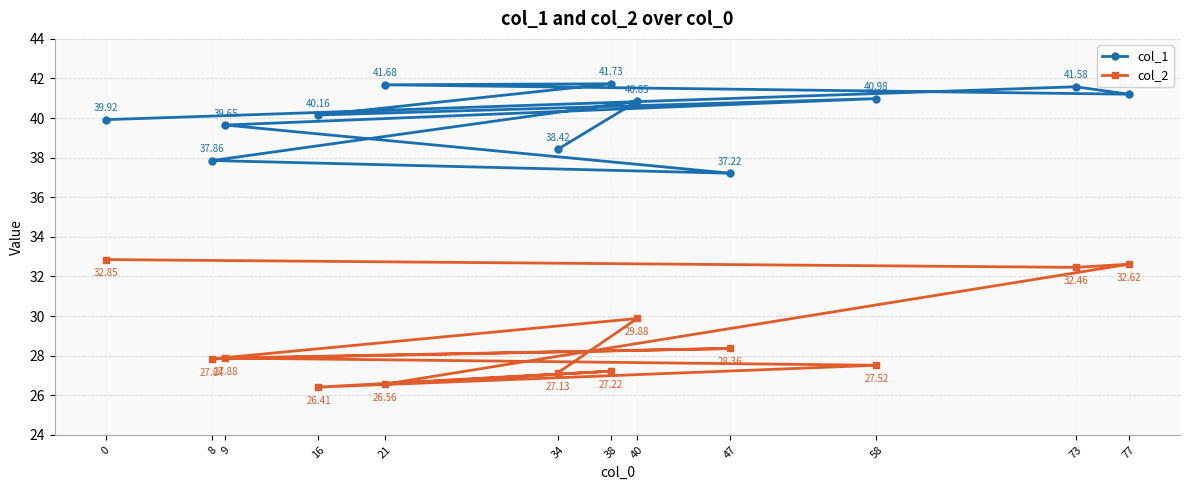

In col_2, how many points are lower than both neighbors (excluding endpoints)?

4